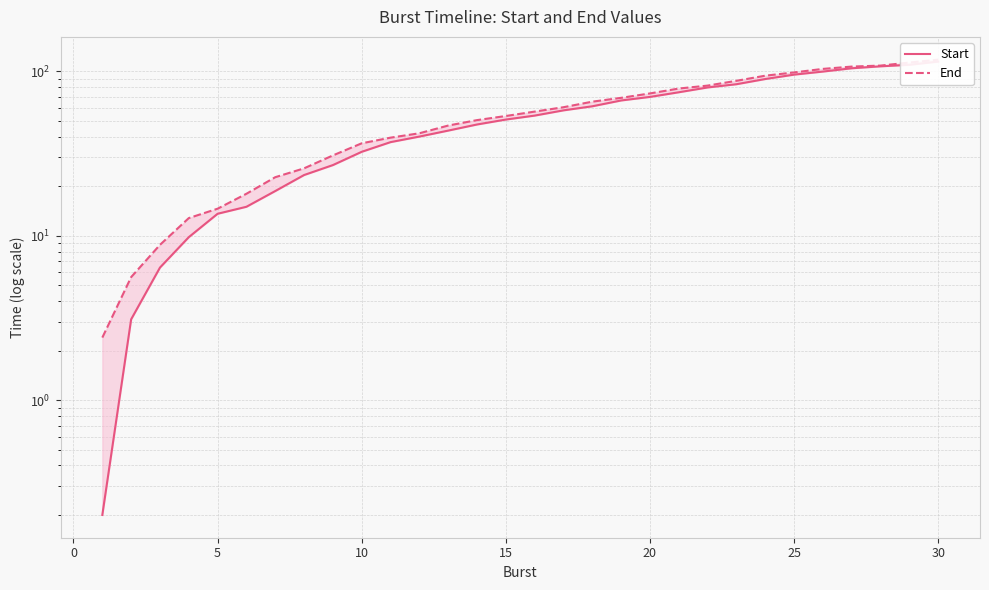

True or false: End and Start cross at least once.

False